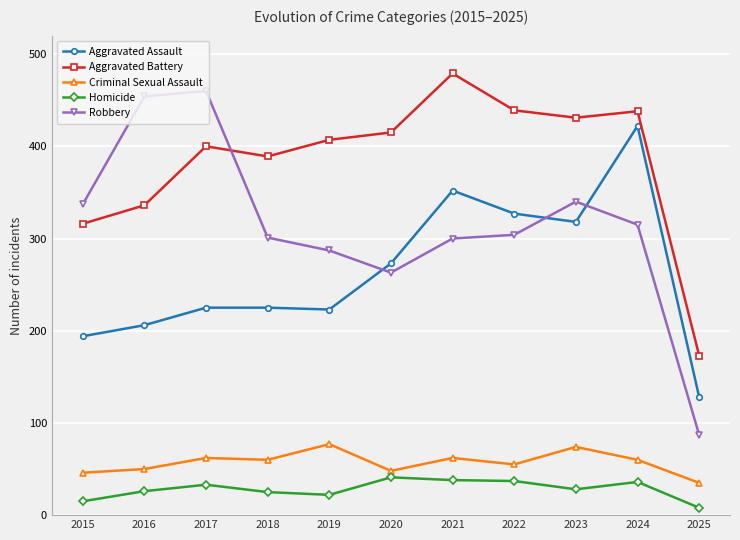

Between 2019 and 2024, which series saw the biggest shift?

Aggravated Assault